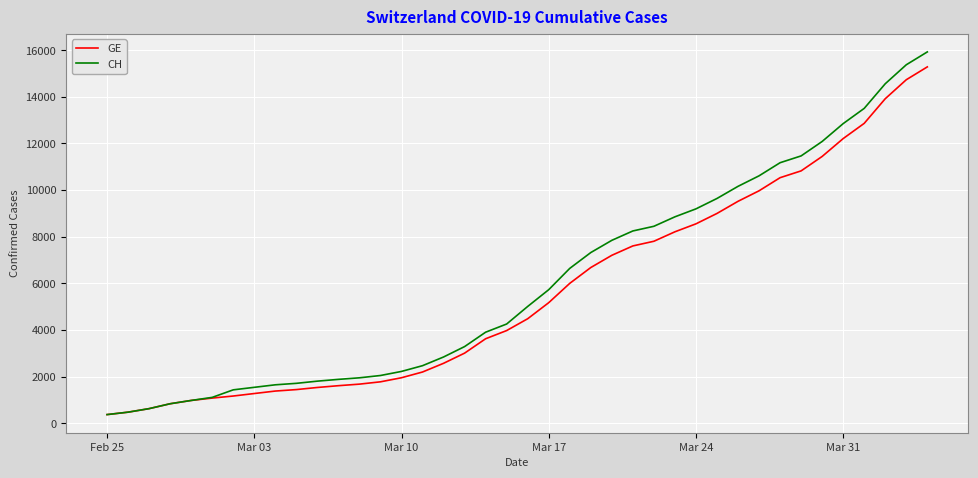

What are all the series names shown in the legend?

GE, CH